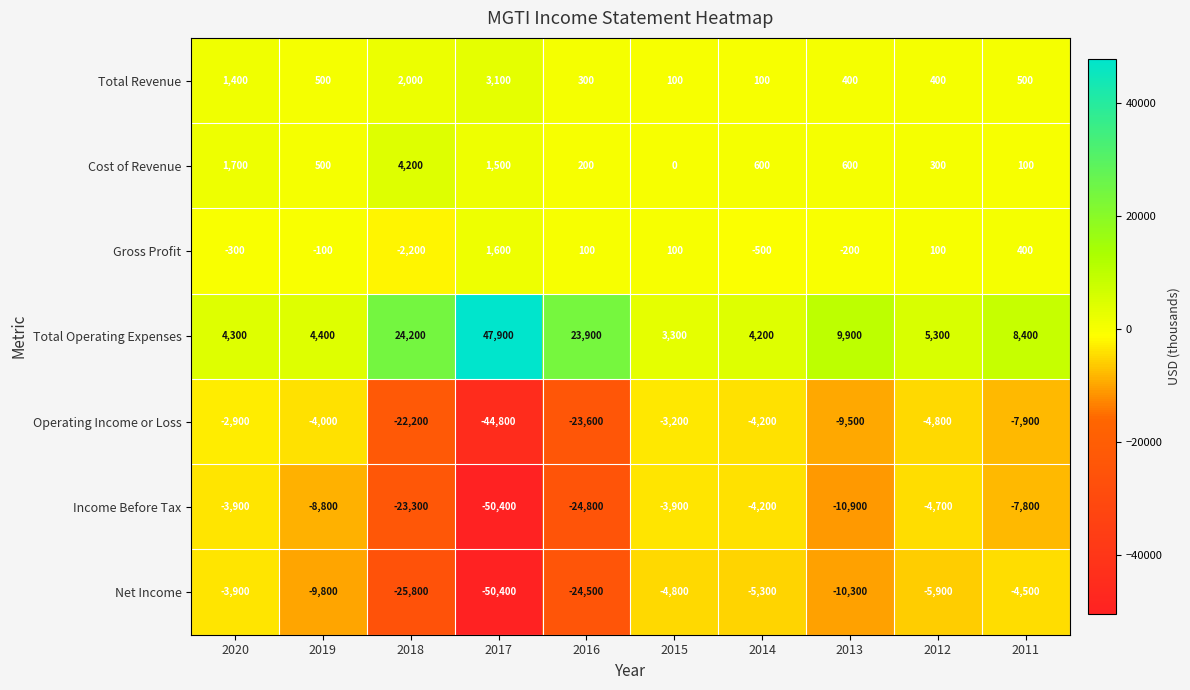

Which category has the lowest value in the Gross Profit series?

2018